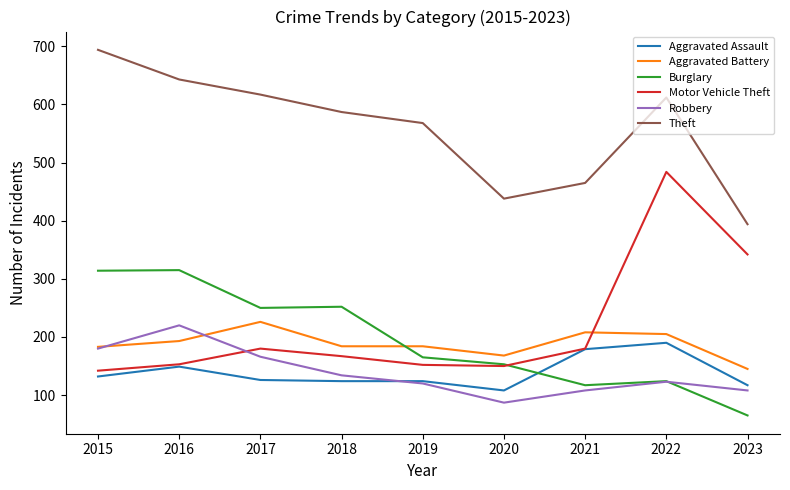

Which category has the lowest value in the Aggravated Assault series?

2020